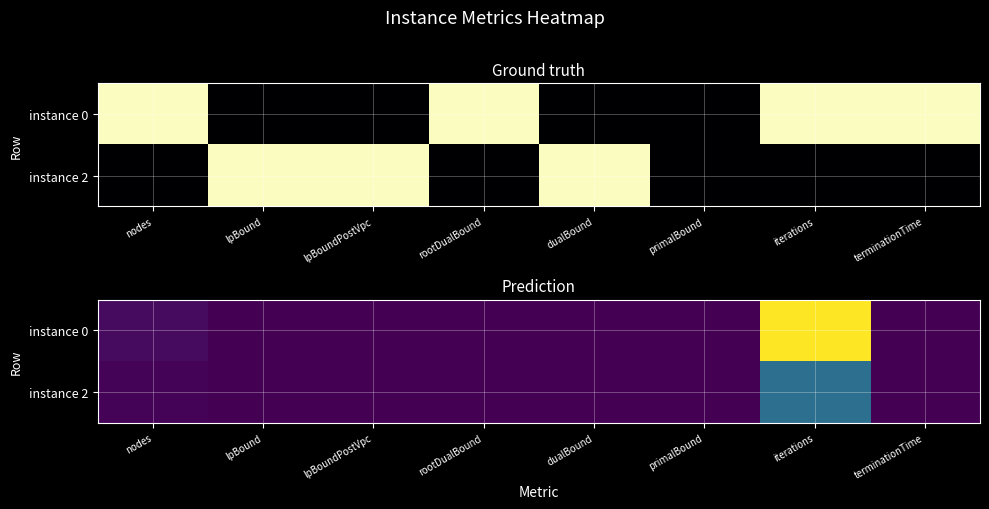

At which label is instance 0 closest to 7174336?

nodes